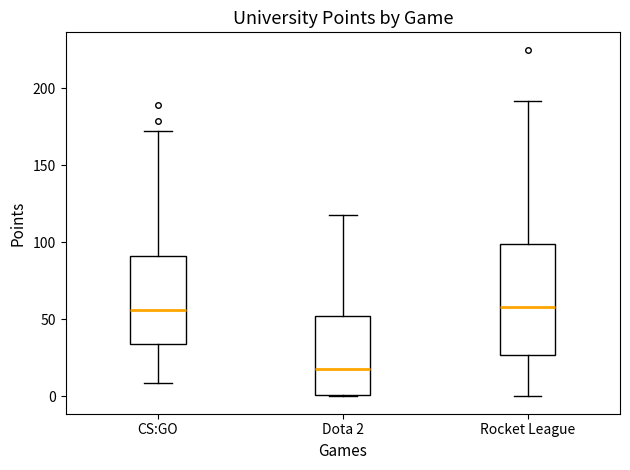

Where is the upper edge of the box for Rocket League on the y-axis? The values are not printed on the chart, so give them approximately, as read against the axis.

100